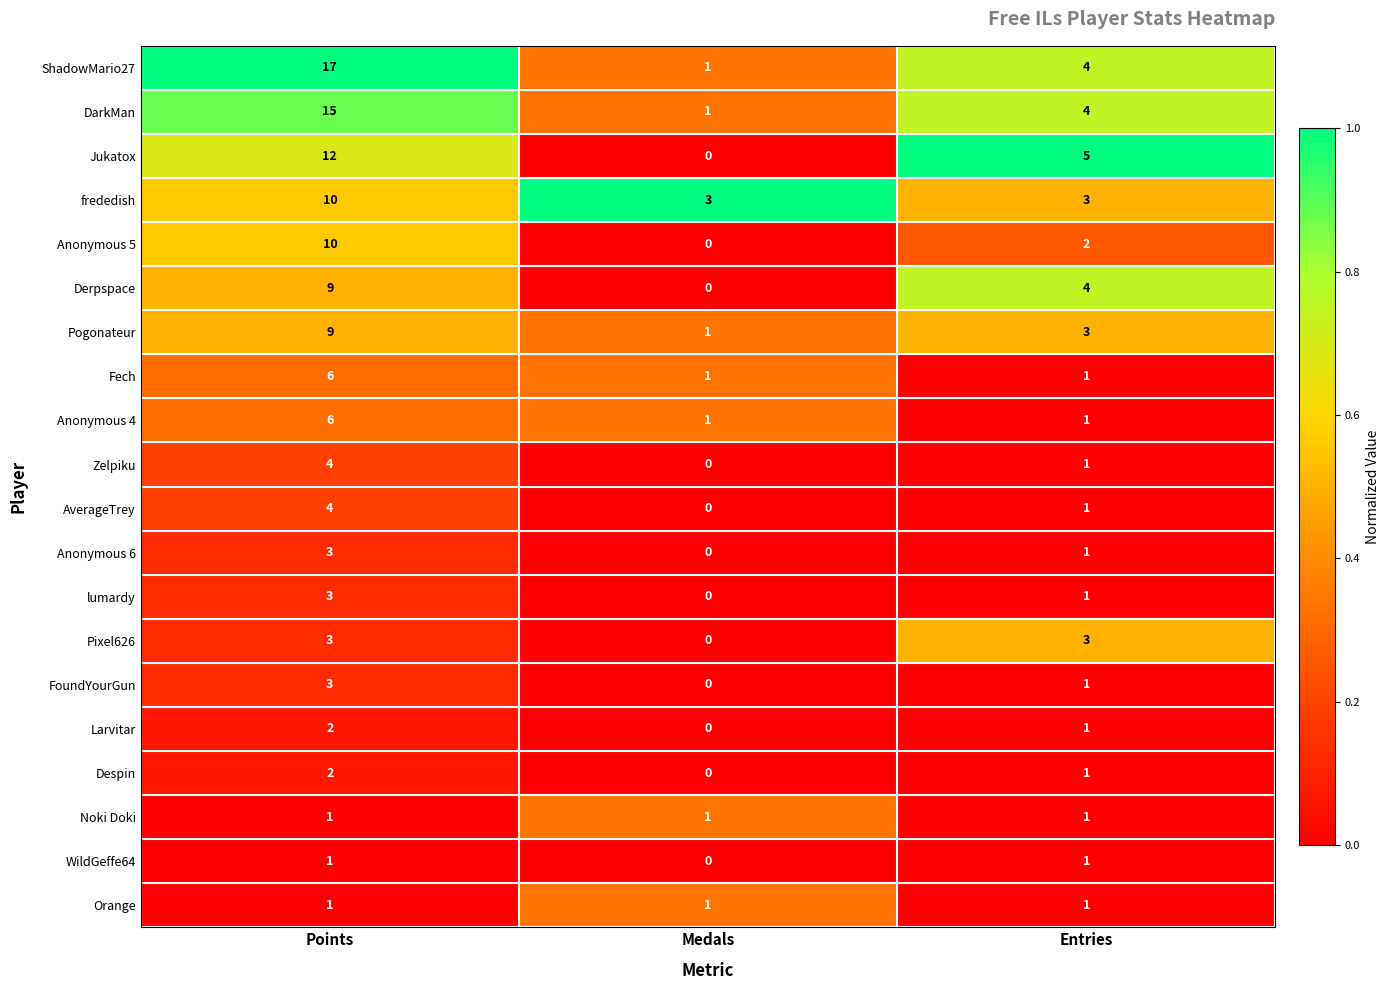

How many Fech values are between 1 and 6?

3